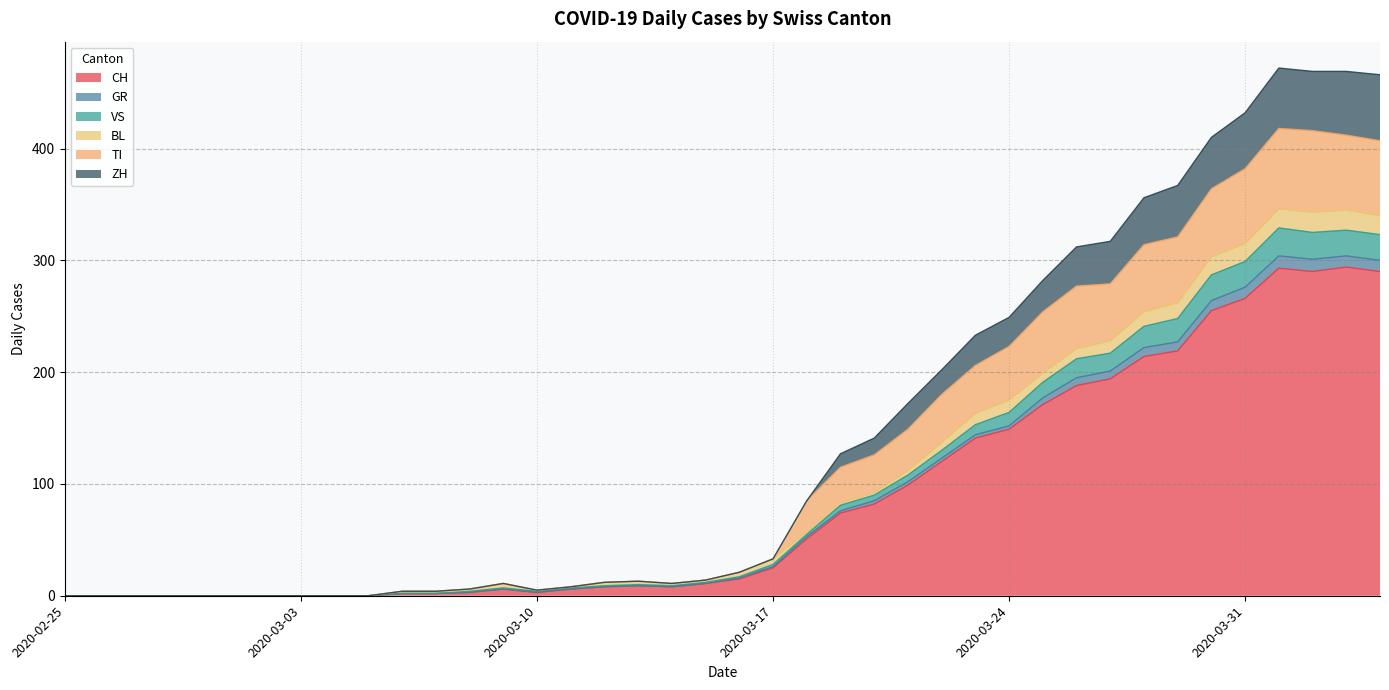

What is the spread (max minus min) of values at 2020-03-09?

5